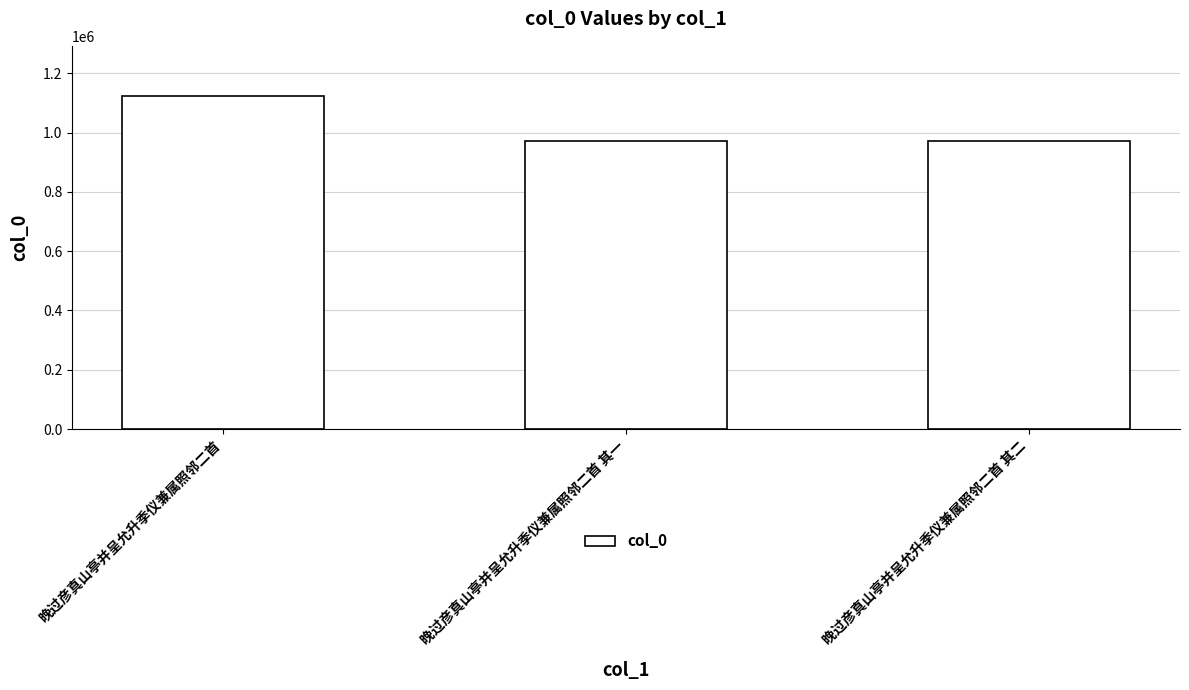

True or false: the data shows 971801 at 晚过彦真山亭并呈允升季仪兼属照邻二首 其二.

True